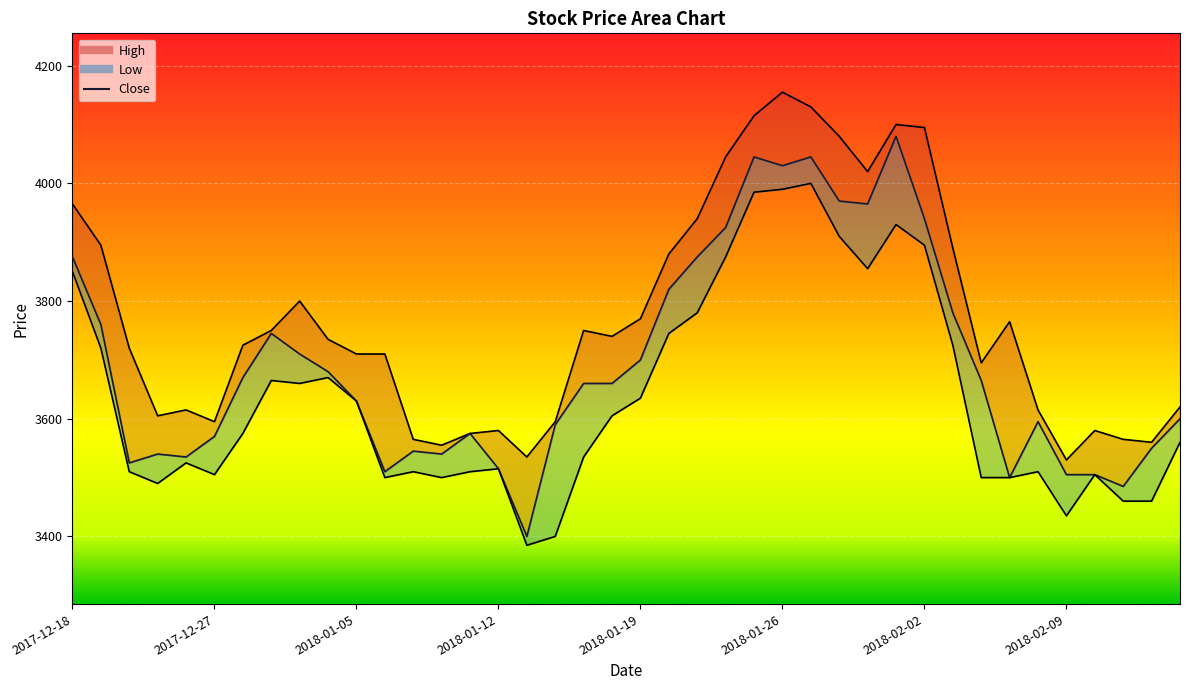

The Low series shows 3780 at 2018-01-23. True or false?

True